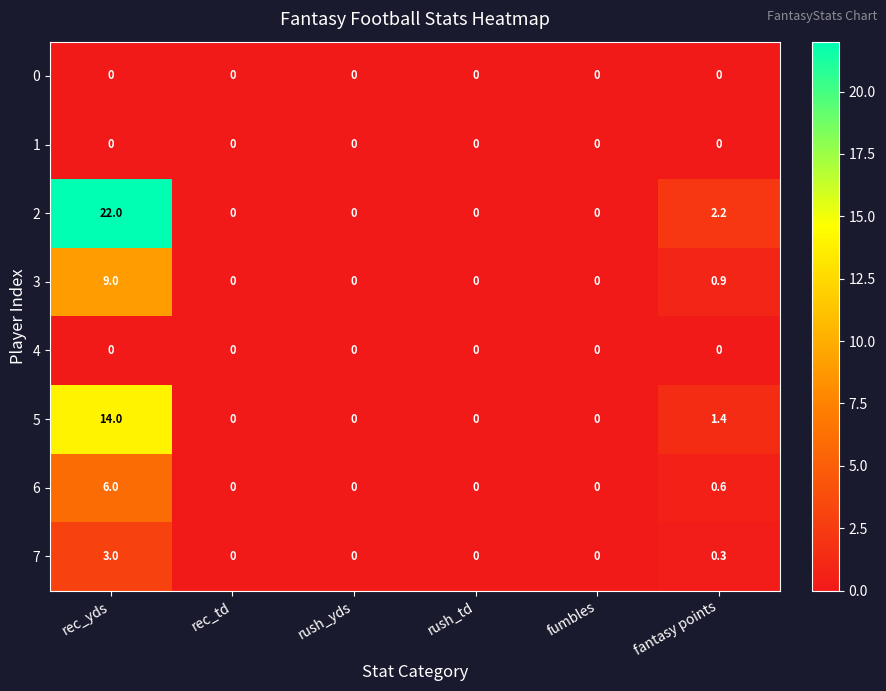

At which category is the sum across all series the highest?

rec_yds